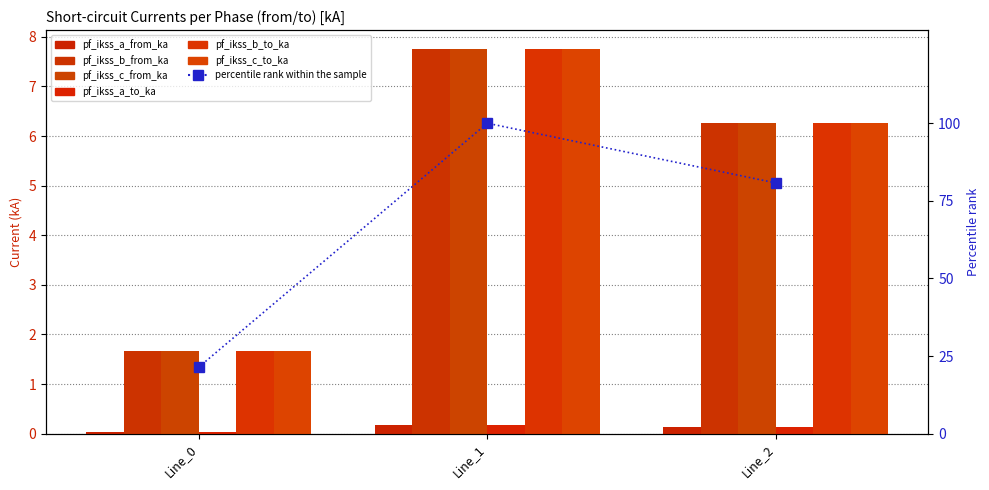

At which label does pf_ikss_b_from_ka reach its minimum?

Line_0